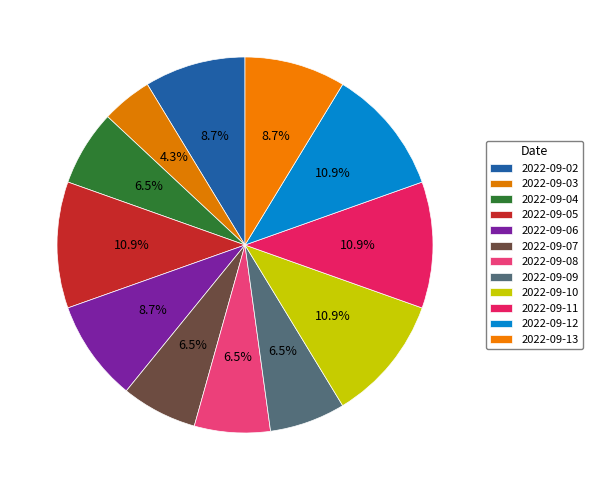

How many slices are in this pie chart?

12